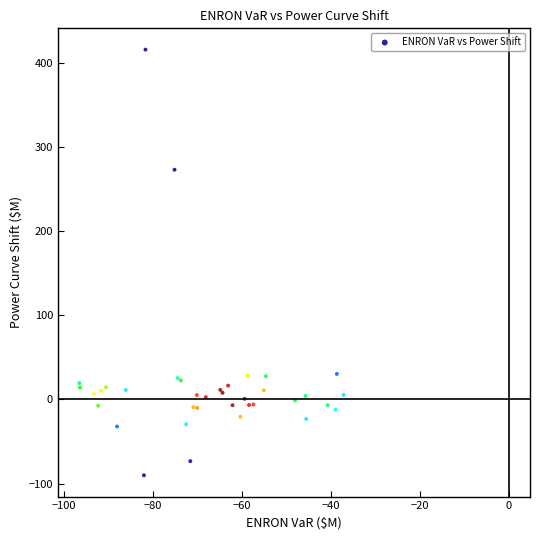

What Y value in the scatter plot is closest to 162?

272.7